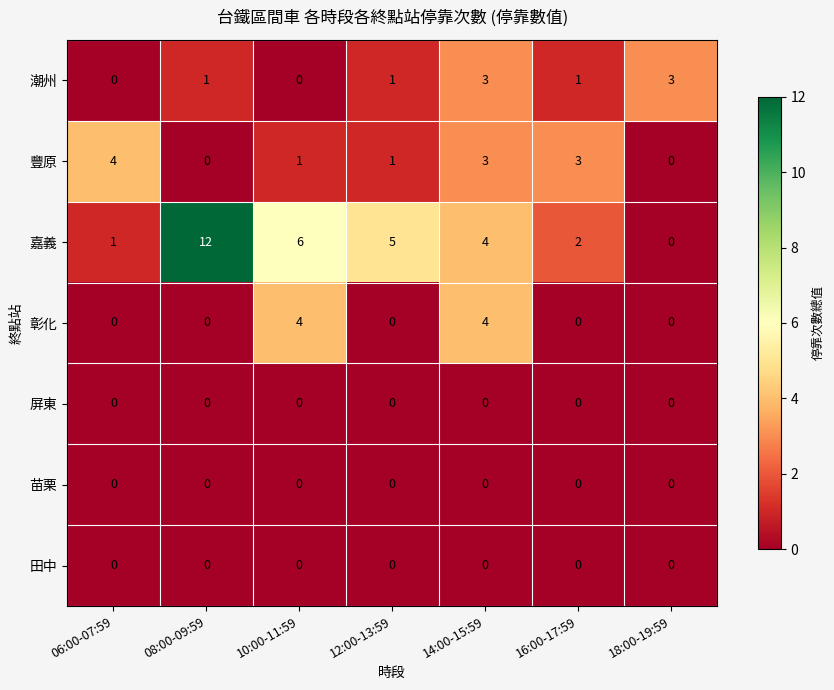

Which series changed the most between 10:00-11:59 and 12:00-13:59?

彰化